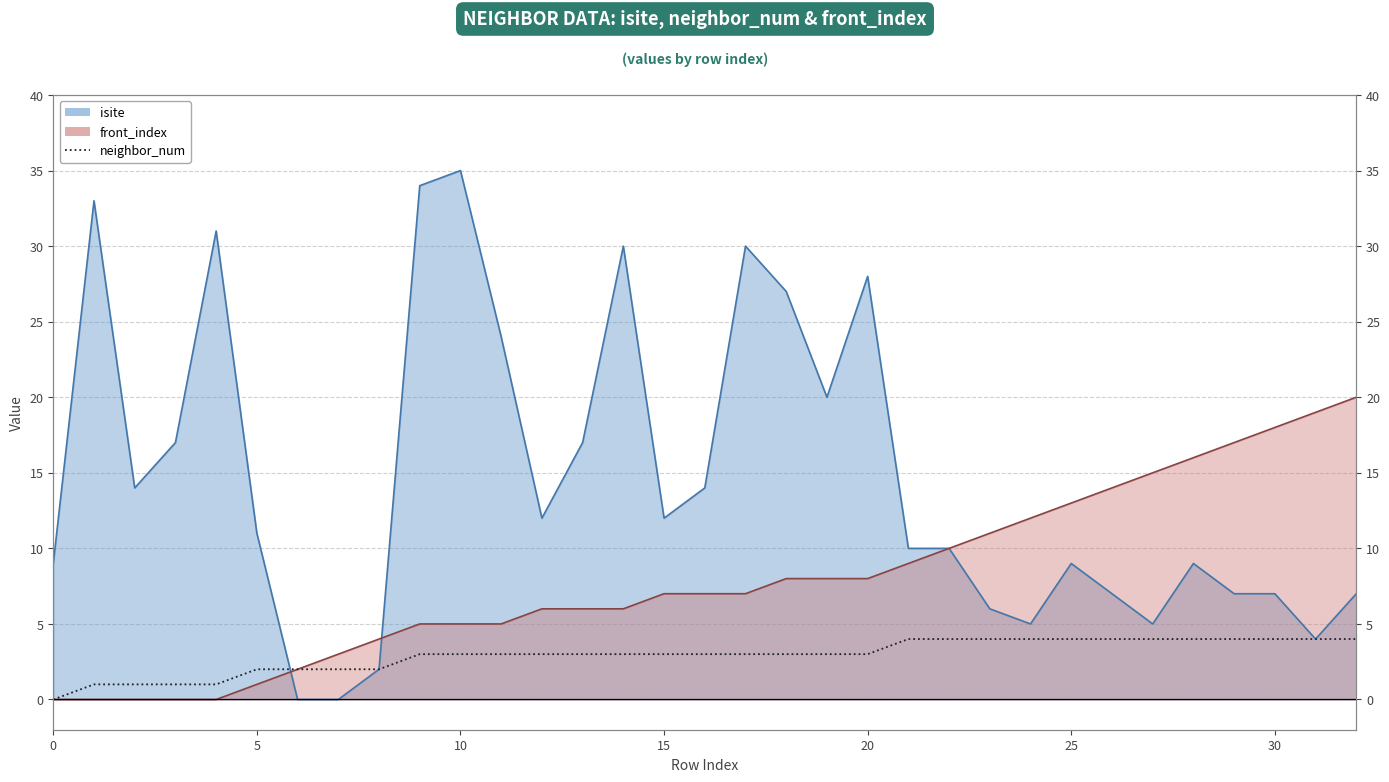

What is the label of the 8th point from the right?

25